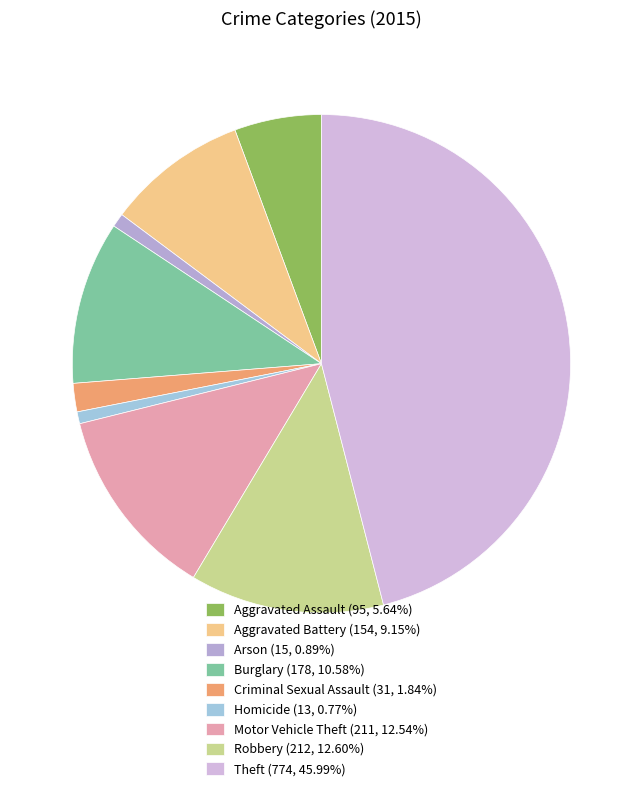

What is the change in value from Arson to Robbery?

+197